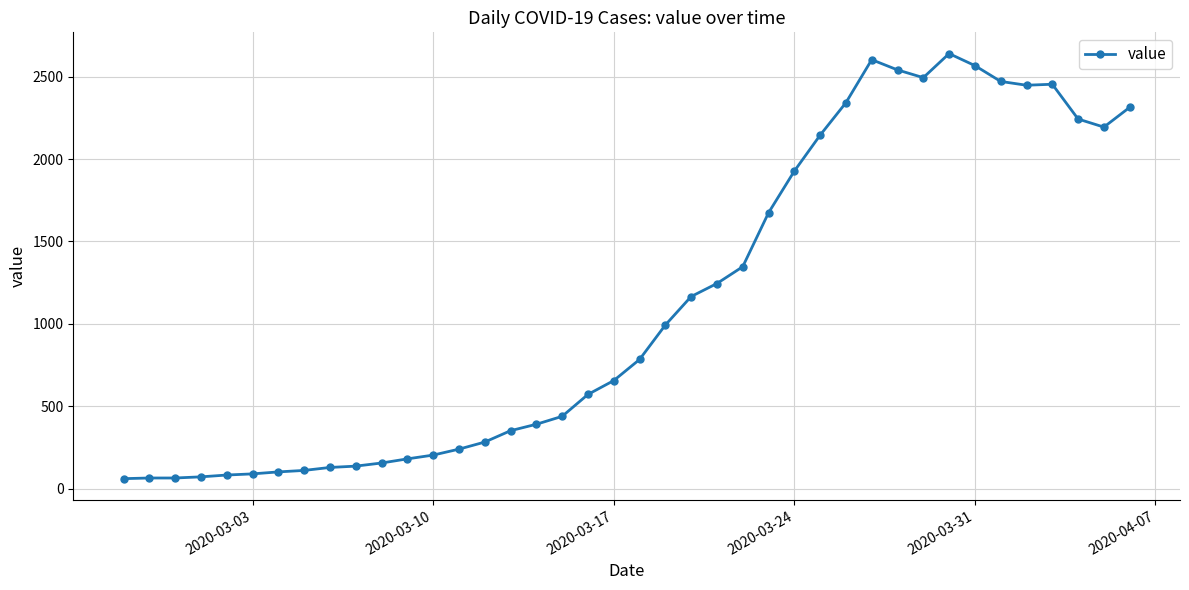

What is the greatest value displayed?

2640